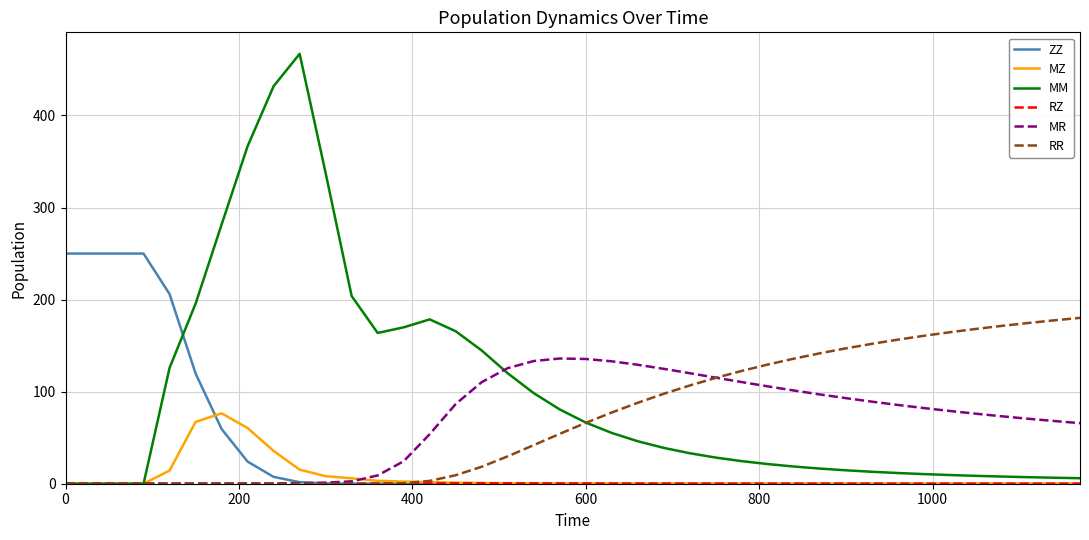

Which series has the largest total across all categories?

MM